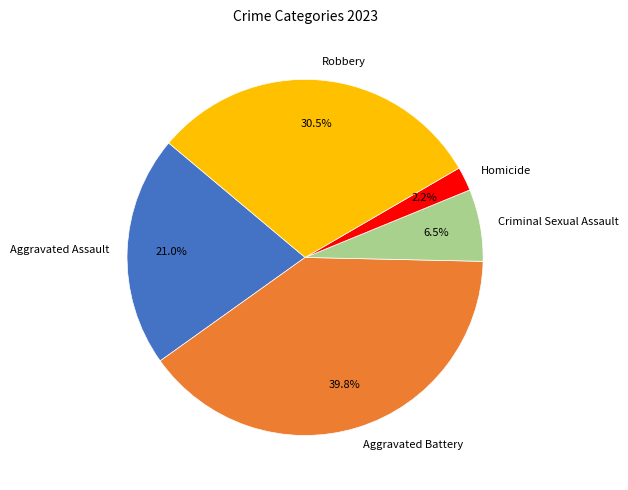

To the nearest percent, what is the combined percentage of Robbery and Criminal Sexual Assault?

37%